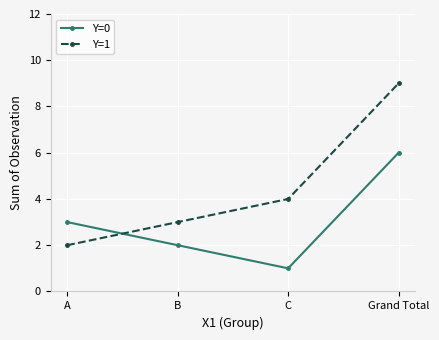

Where is Y=1 nearest to the value 5?

C